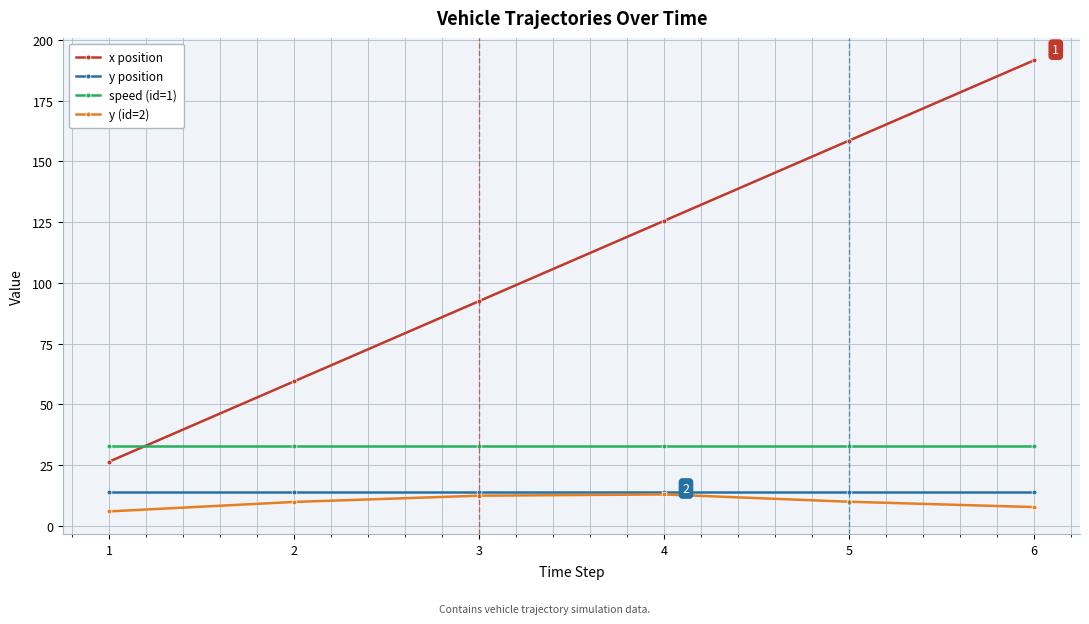

What is the sum of all x position values?

654.0